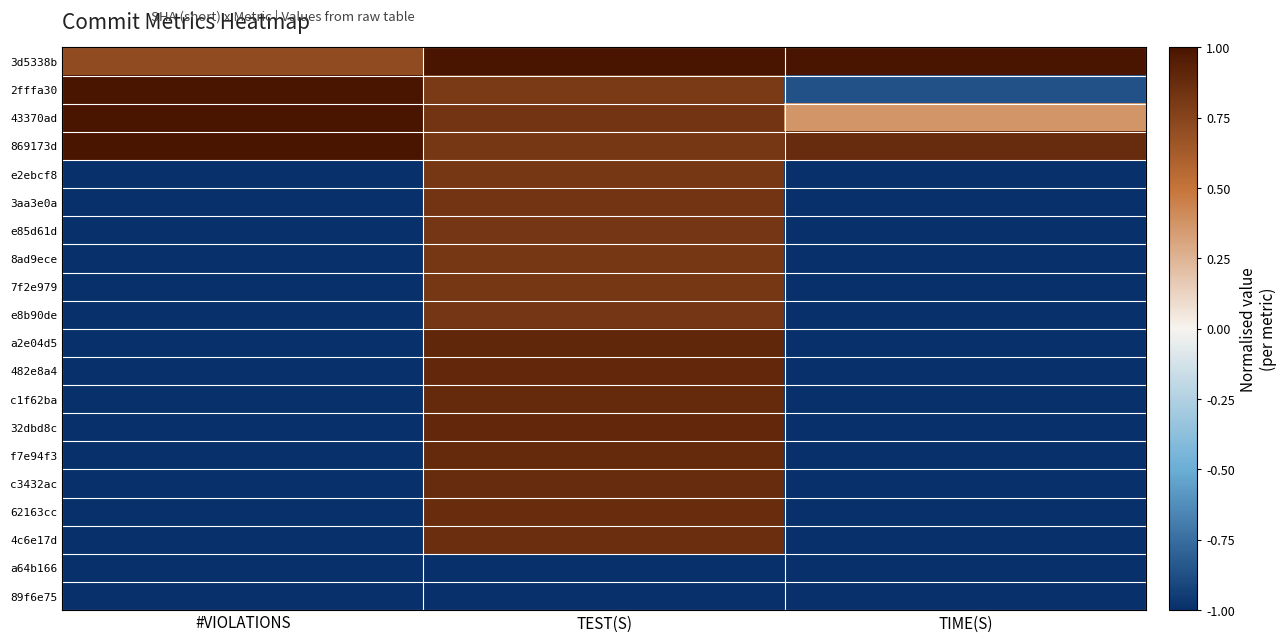

List the series in order of their peak value, highest first.

3d5338b, 2fffa30, 43370ad, 869173d, a2e04d5, 482e8a4, 32dbd8c, c1f62ba, f7e94f3, c3432ac, 62163cc, 4c6e17d, 3aa3e0a, e85d61d, e8b90de, e2ebcf8, 8ad9ece, 7f2e979, a64b166, 89f6e75